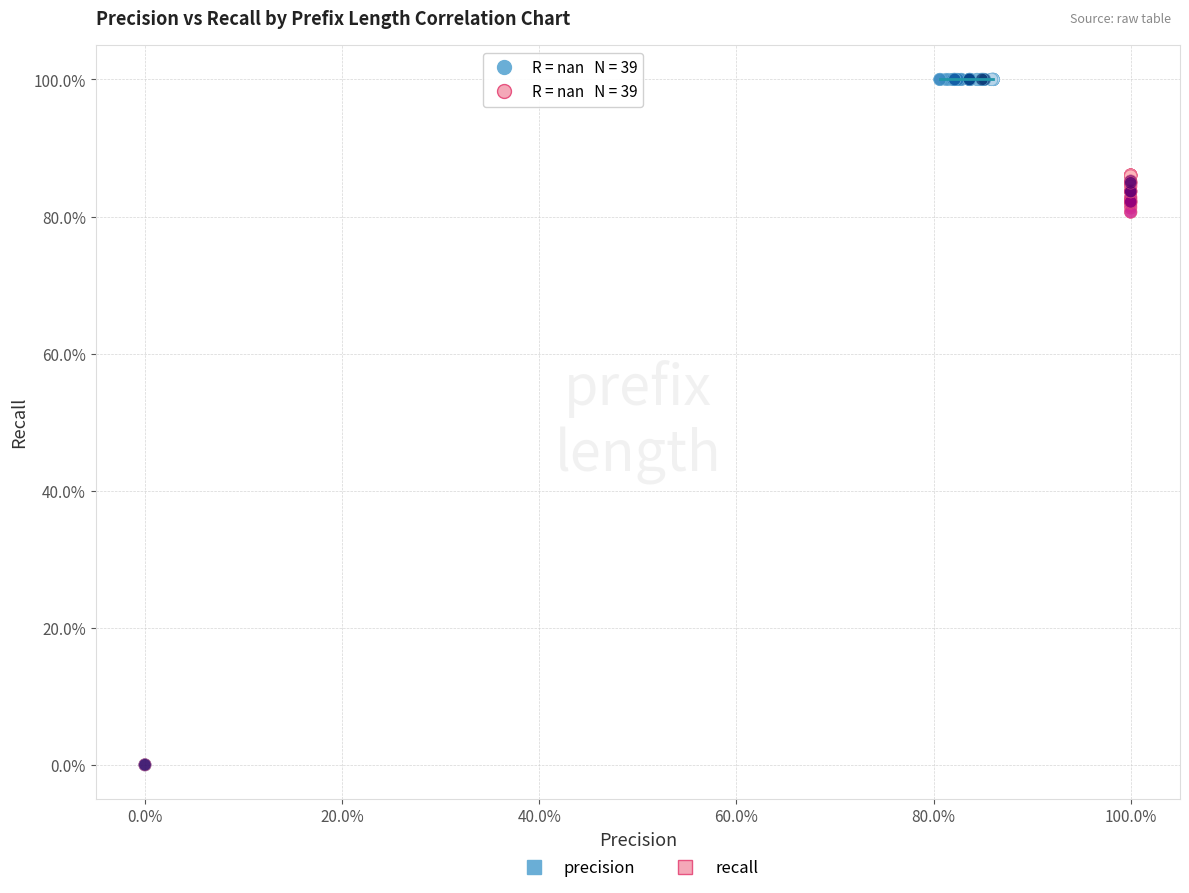

Which series has the largest Y range (max minus min)?

precision